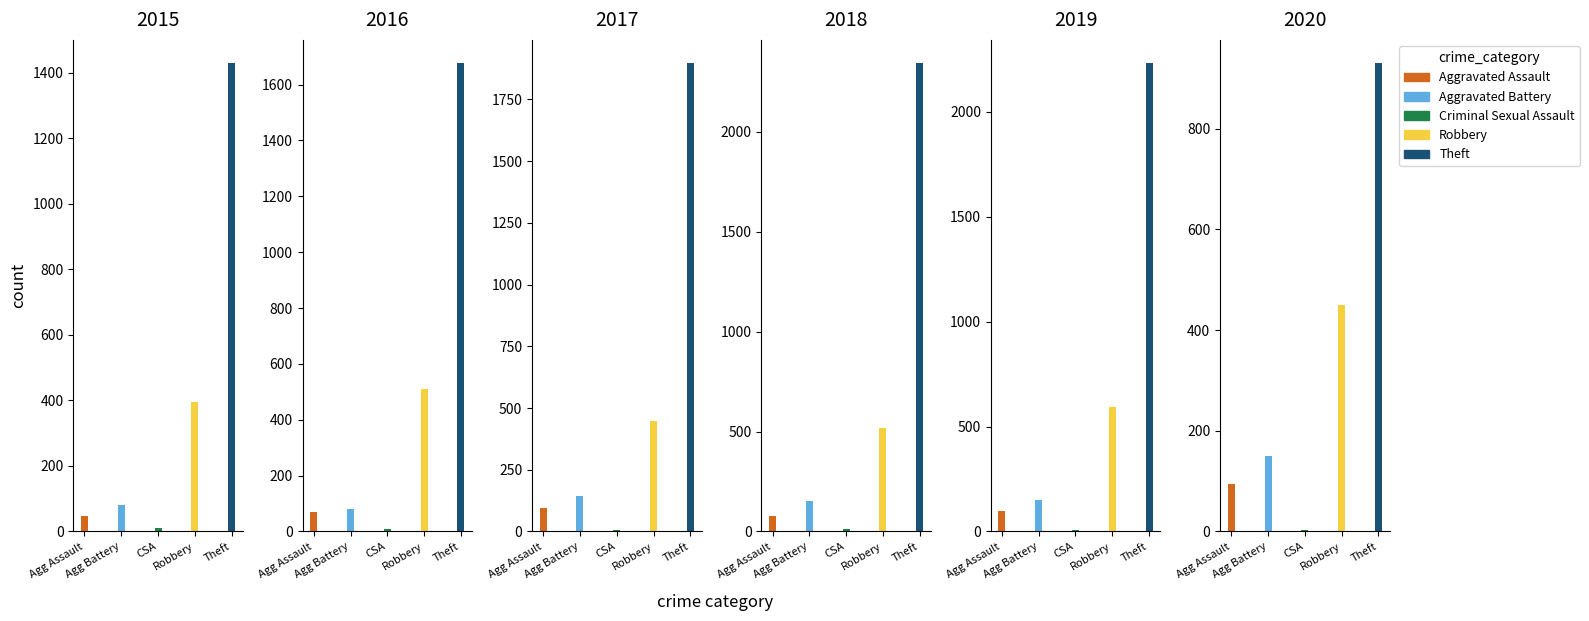

What is the value of the Theft bar at the 1st from the left?

1429